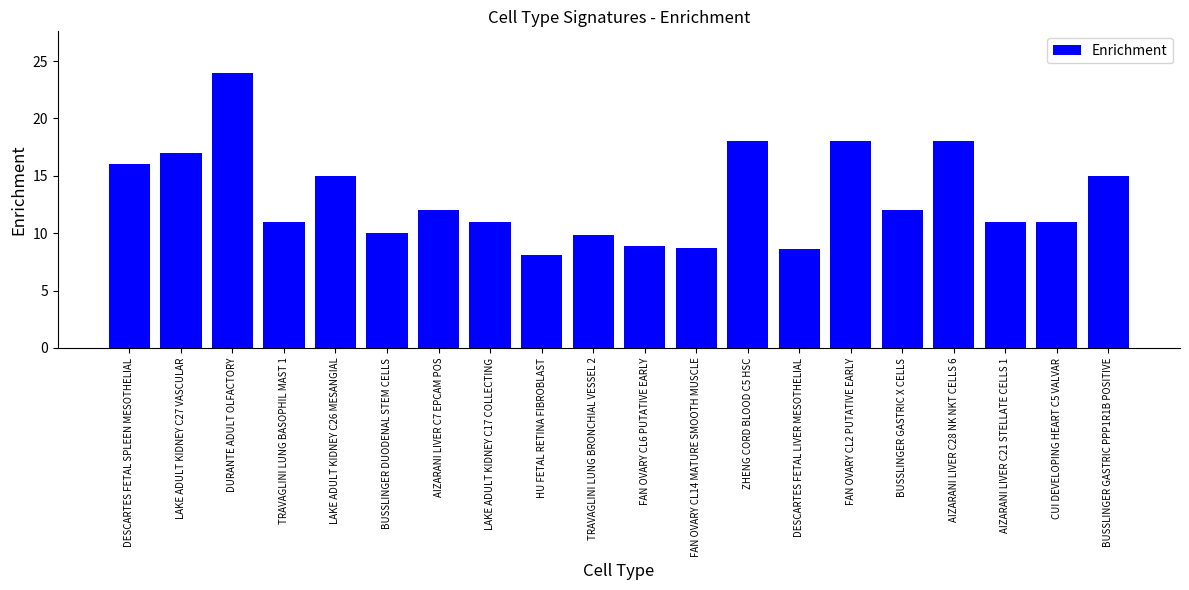

What is the ratio of the value at ZHENG CORD BLOOD C5 HSC to the value at LAKE ADULT KIDNEY C17 COLLECTING?

1.6